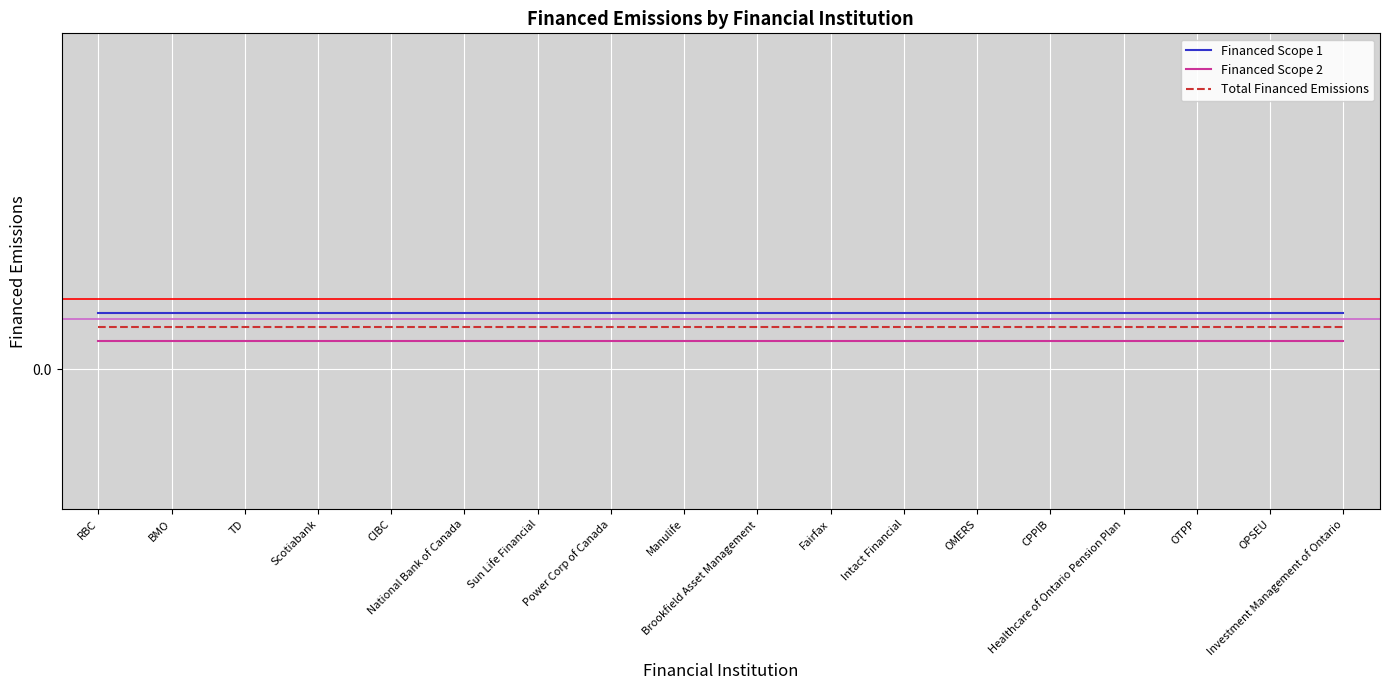

At which label is Total Financed Emissions closest to 0?

RBC